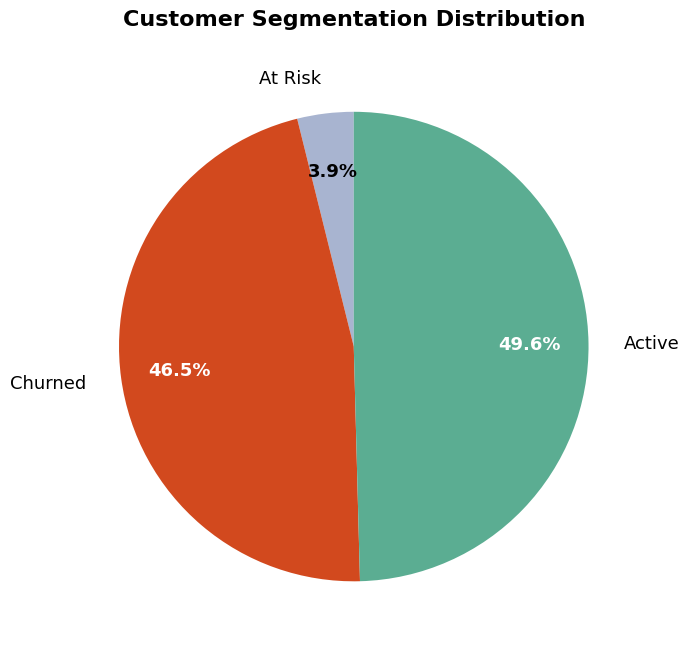

What is the largest slice in the pie chart?

Active